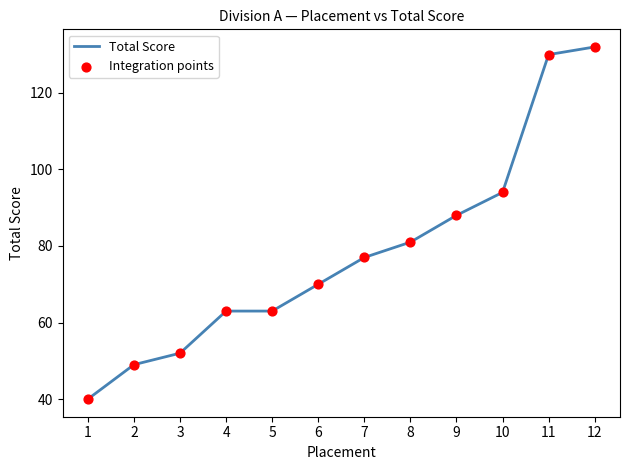

What is the change in value from 2 to 10?

+45